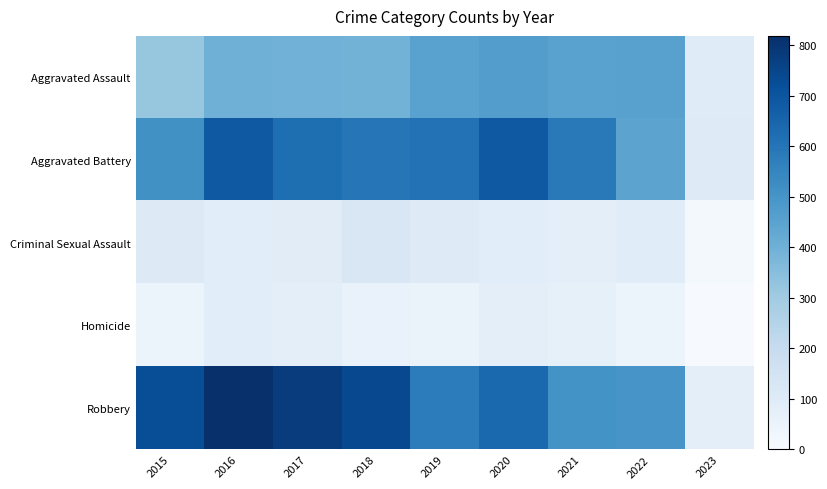

What is the greatest value displayed?

819